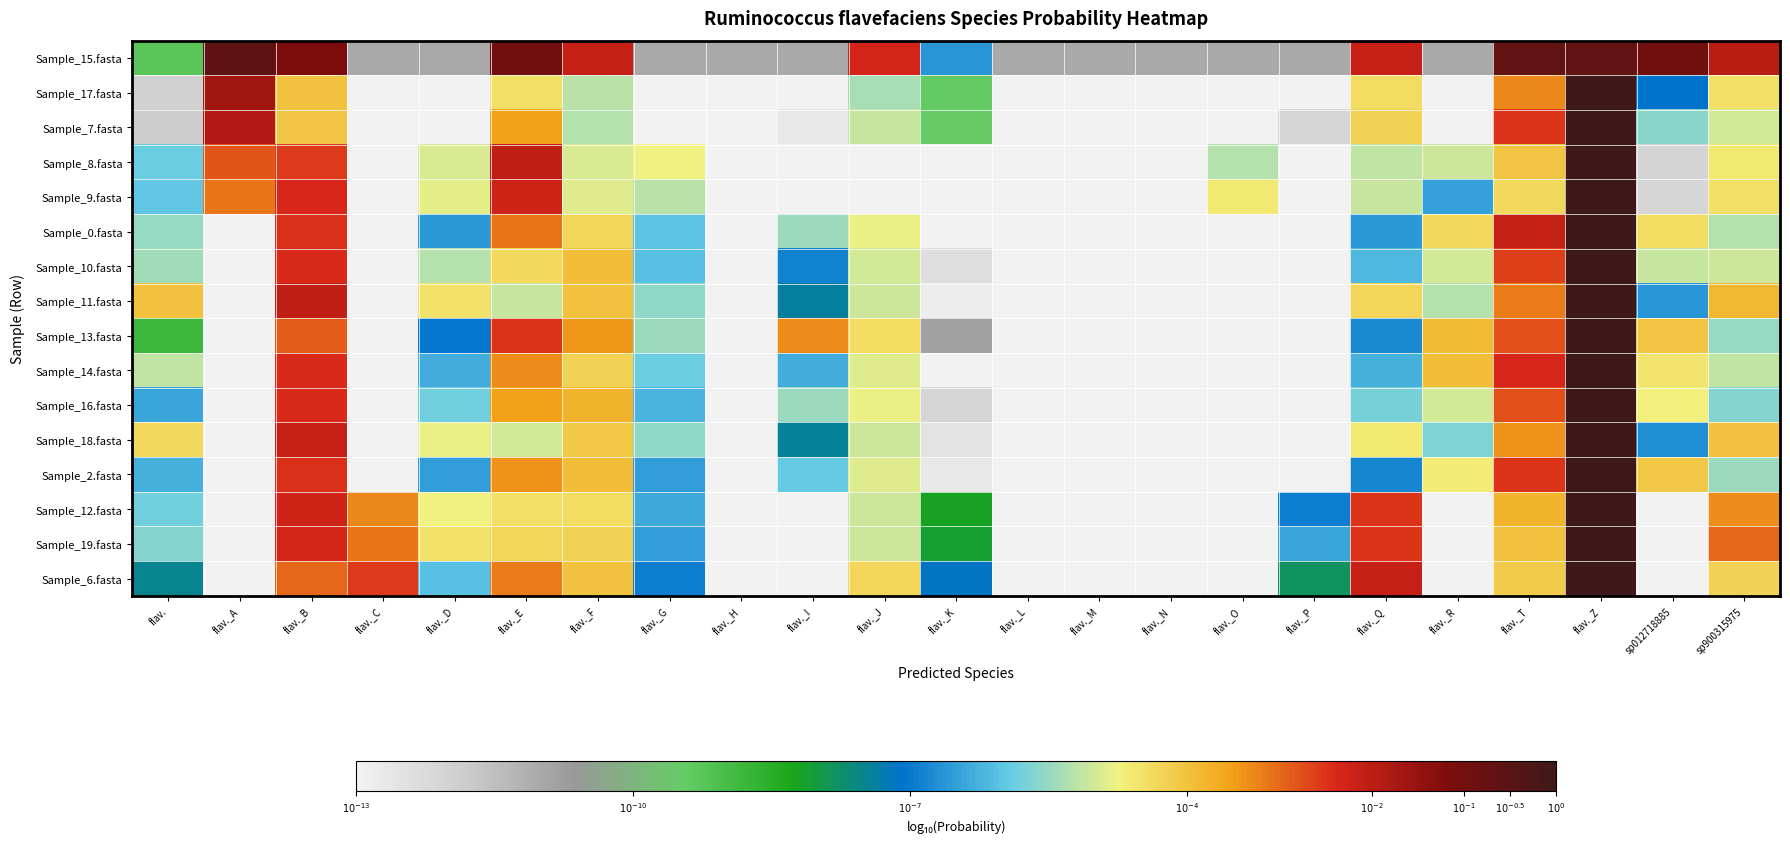

Rank the series by their maximum value, from highest to lowest.

Sample_16.fasta, Sample_10.fasta, Sample_2.fasta, Sample_13.fasta, Sample_18.fasta, Sample_14.fasta, Sample_11.fasta, Sample_12.fasta, Sample_19.fasta, Sample_9.fasta, Sample_6.fasta, Sample_0.fasta, Sample_8.fasta, Sample_7.fasta, Sample_17.fasta, Sample_15.fasta